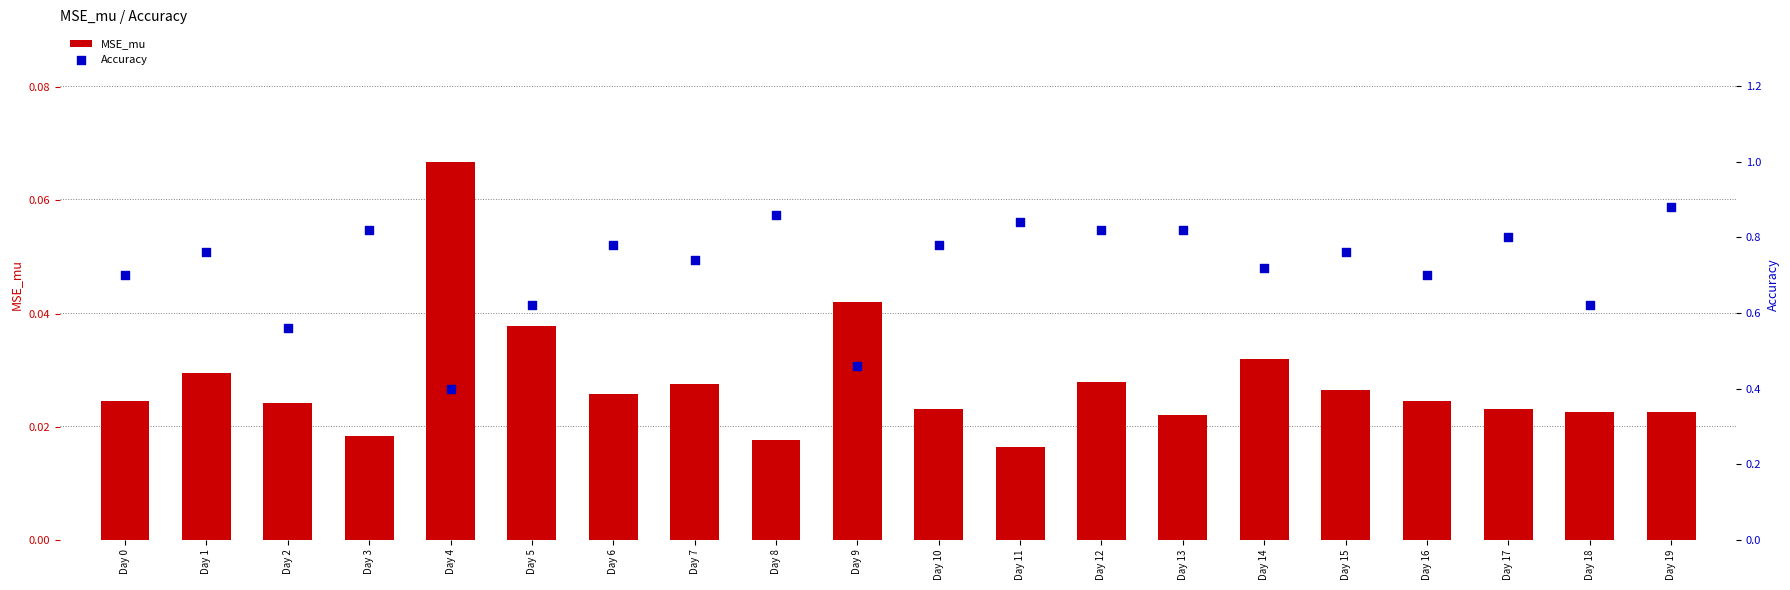

What is the total value across all series at Day 6?

0.8